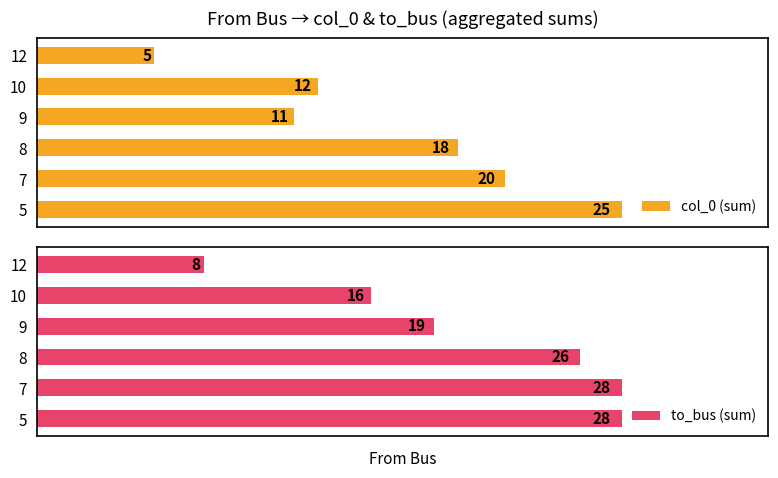

Reading right to left, list all the values displayed in this chart.

col_0 (sum): 5	12	11	18	20	25
to_bus (sum): 8	16	19	26	28	28